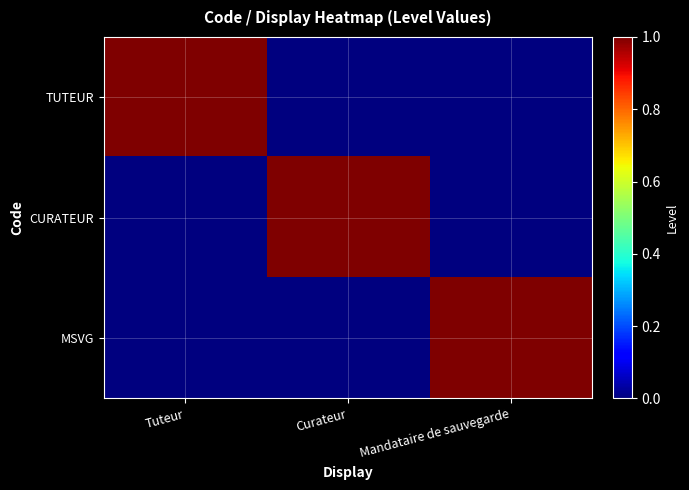

What is the maximum value shown in the chart?

1